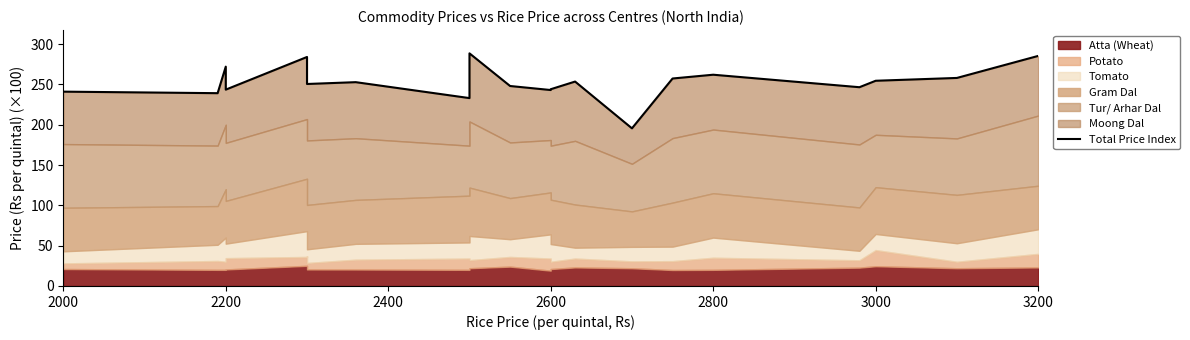

The value at 8 is 349.9. True or false?

False